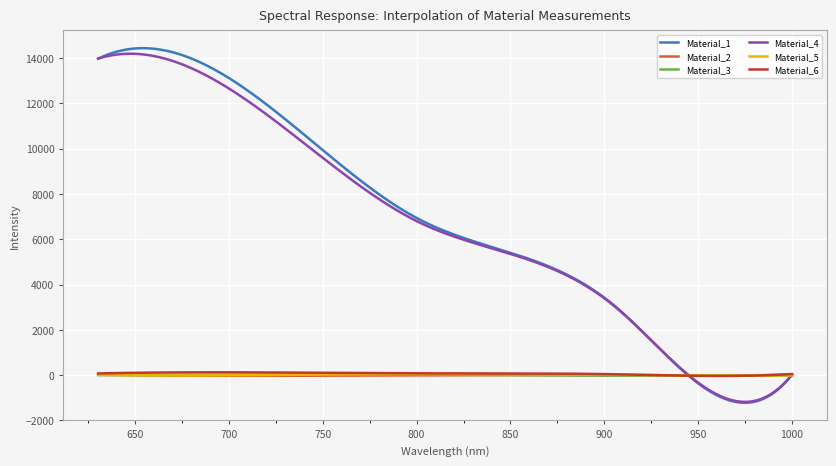

Which series has the largest total across all categories?

Material_1